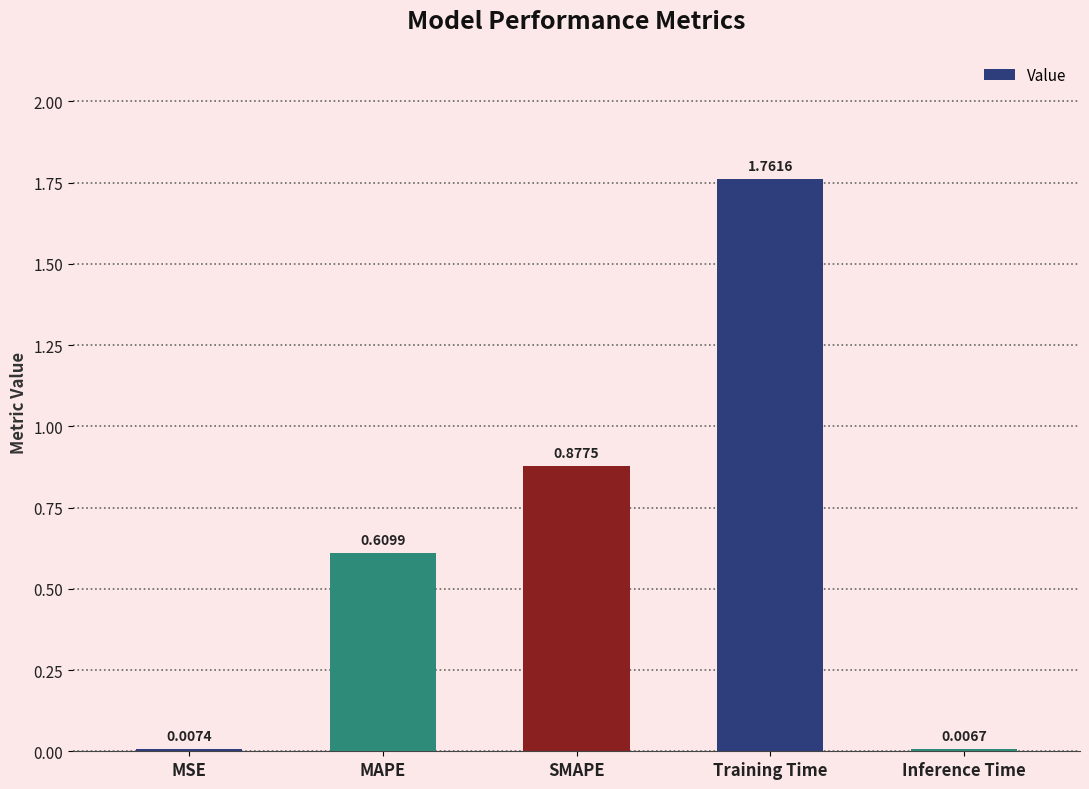

What is the sum of all values?

3.3